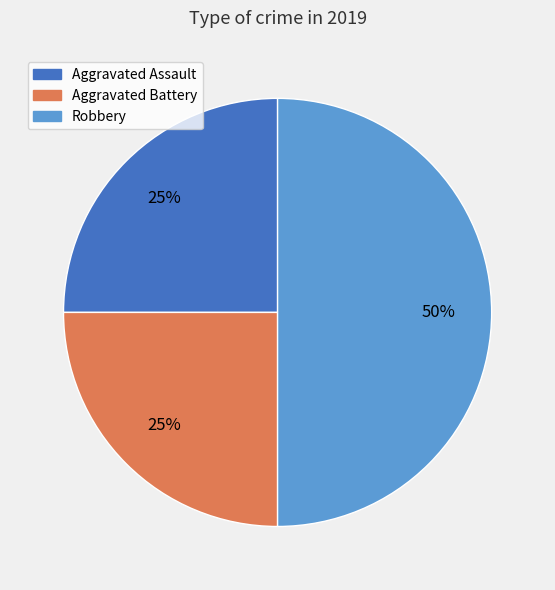

Is the sum of Aggravated Assault and Robbery greater than half?

Yes